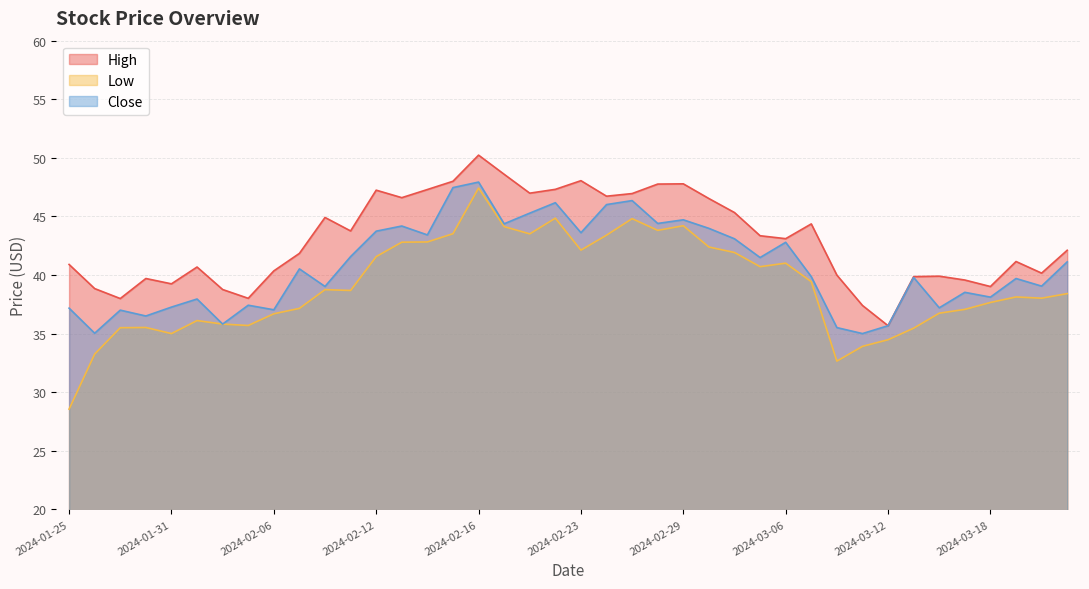

At which label does Close reach its minimum?

2024-03-11